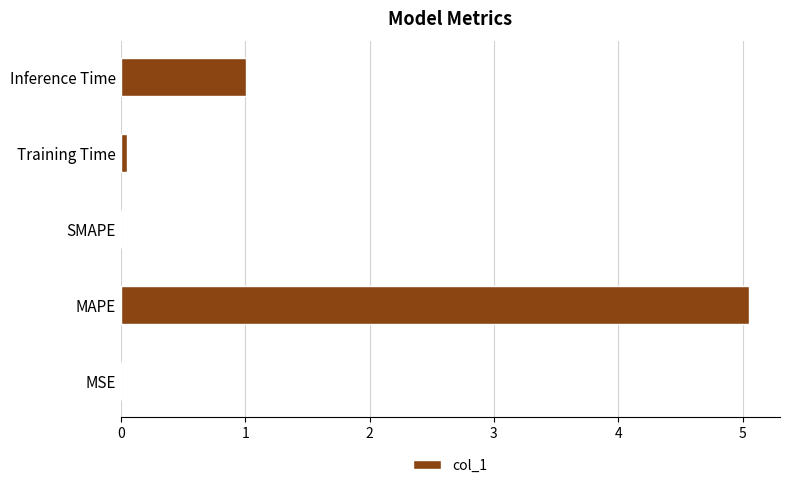

Count the number of categories in the chart.

5